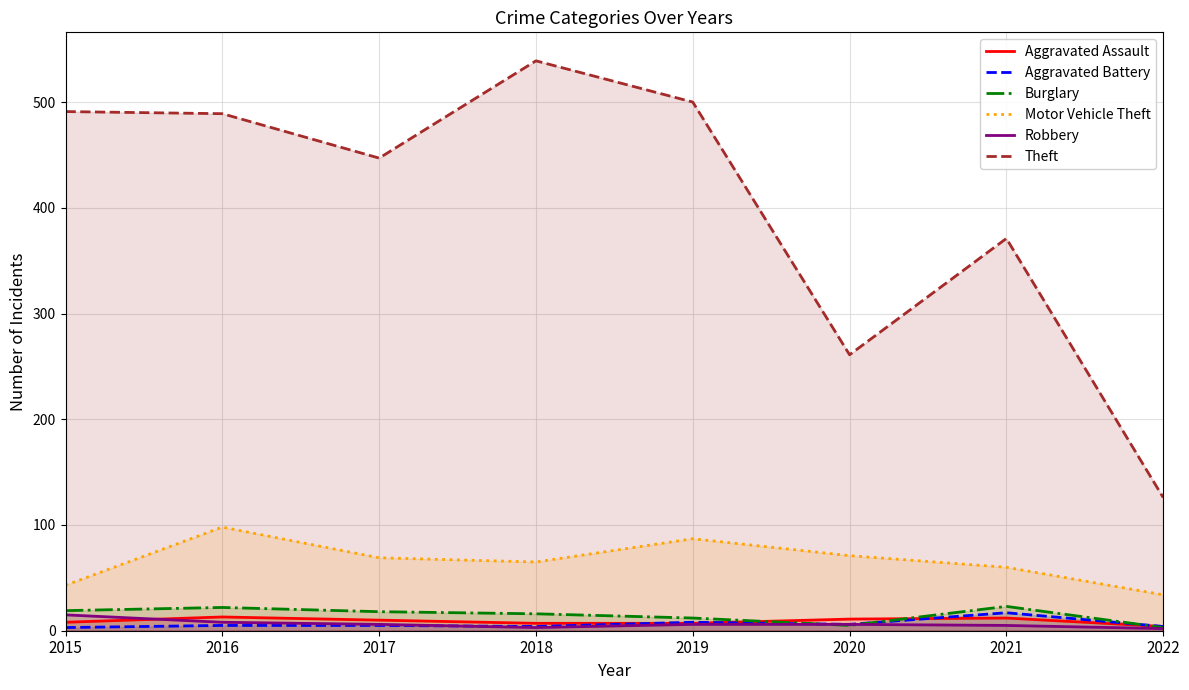

List the labels in order of Motor Vehicle Theft value, smallest first.

2022, 2015, 2021, 2018, 2017, 2020, 2019, 2016